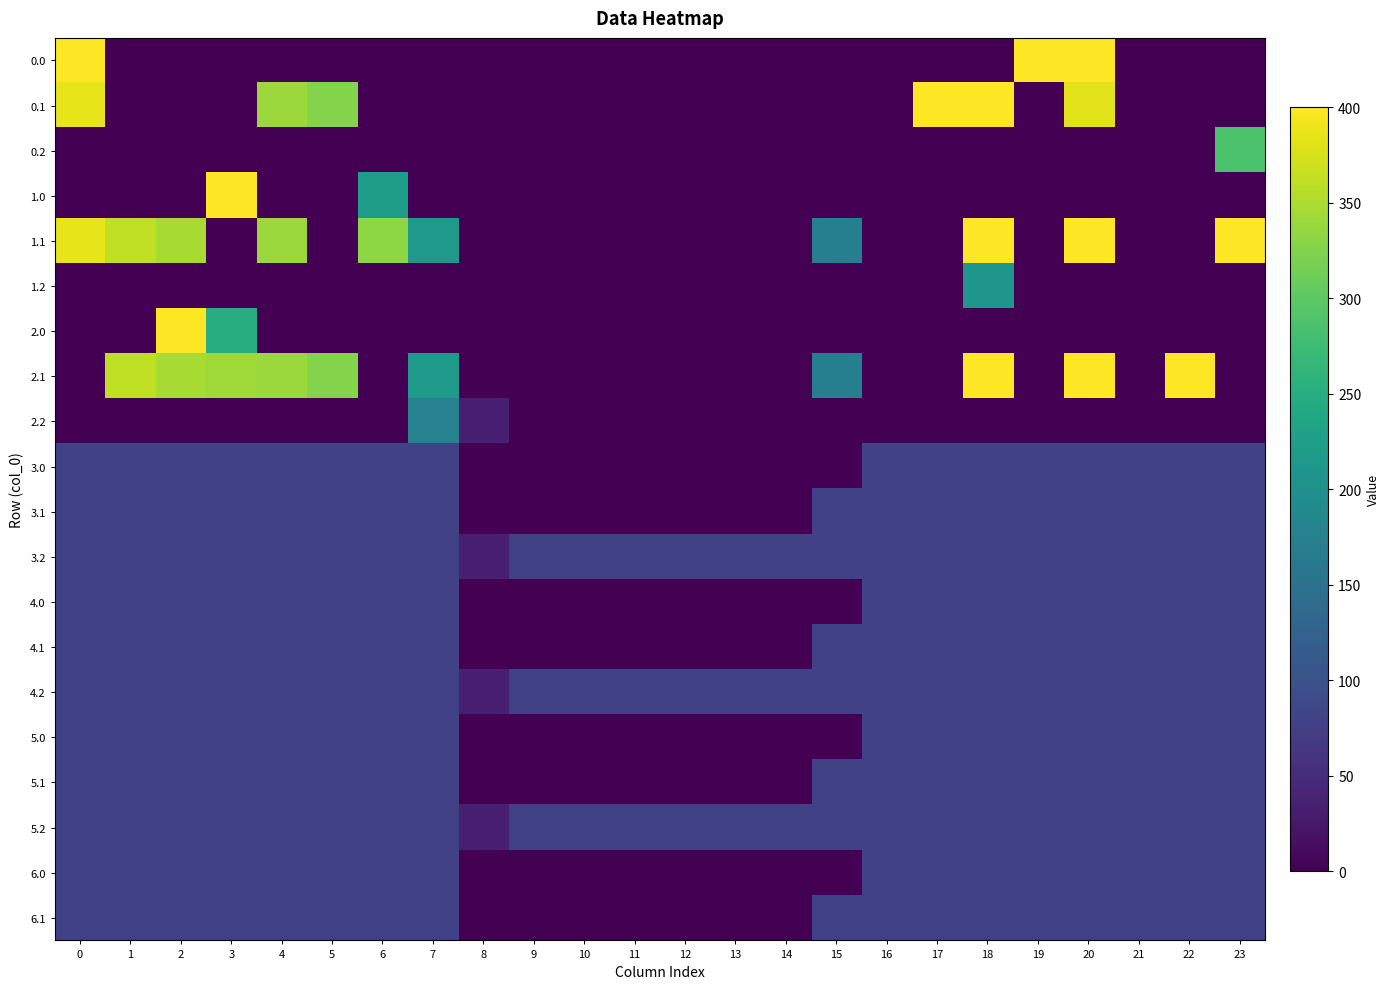

Reading left to right, what are all the values shown in this chart?

0.0: 0=400.0	1=0.0	2=0.0	3=0.0	4=0.0	5=0.0	6=0.0	7=0.0	8=0.0	9=0.0	10=0.0	11=0.0	12=0.0	13=0.0	14=0.0	15=0.0	16=0.0	17=0.0	18=0.0	19=400.0	20=400.0	21=0.0	22=0.0	23=0.0
0.1: 0=384.6	1=0.0	2=0.0	3=0.0	4=339.6	5=325.7	6=0.0	7=0.0	8=0.0	9=0.0	10=0.0	11=0.0	12=0.0	13=0.0	14=0.0	15=0.0	16=0.0	17=400.0	18=400.0	19=0.0	20=381.3	21=0.0	22=0.0	23=0.0
0.2: 0=0.0	1=0.0	2=0.0	3=0.0	4=0.0	5=0.0	6=0.0	7=0.0	8=0.0	9=0.0	10=0.0	11=0.0	12=0.0	13=0.0	14=0.0	15=0.0	16=0.0	17=0.0	18=0.0	19=0.0	20=0.0	21=0.0	22=0.0	23=287.5
1.0: 0=0.0	1=0.0	2=0.0	3=400.0	4=0.0	5=0.0	6=224.7	7=0.0	8=0.0	9=0.0	10=0.0	11=0.0	12=0.0	13=0.0	14=0.0	15=0.0	16=0.0	17=0.0	18=0.0	19=0.0	20=0.0	21=0.0	22=0.0	23=0.0
1.1: 0=384.6	1=361.1	2=347.9	3=0.0	4=339.6	5=0.0	6=332.2	7=217.1	8=0.0	9=0.0	10=0.0	11=0.0	12=0.0	13=0.0	14=0.0	15=173.1	16=0.0	17=0.0	18=400.0	19=0.0	20=400.0	21=0.0	22=0.0	23=399.4
1.2: 0=0.0	1=0.0	2=0.0	3=0.0	4=0.0	5=0.0	6=0.0	7=0.0	8=0.0	9=0.0	10=0.0	11=0.0	12=0.0	13=0.0	14=0.0	15=0.0	16=0.0	17=0.0	18=210.0	19=0.0	20=0.0	21=0.0	22=0.0	23=0.0
2.0: 0=0.0	1=0.0	2=400.0	3=249.6	4=0.0	5=0.0	6=0.0	7=0.0	8=0.0	9=0.0	10=0.0	11=0.0	12=0.0	13=0.0	14=0.0	15=0.0	16=0.0	17=0.0	18=0.0	19=0.0	20=0.0	21=0.0	22=0.0	23=0.0
2.1: 0=0.0	1=361.1	2=347.9	3=342.7	4=339.6	5=325.7	6=0.0	7=217.1	8=0.0	9=0.0	10=0.0	11=0.0	12=0.0	13=0.0	14=0.0	15=173.1	16=0.0	17=0.0	18=400.0	19=0.0	20=400.0	21=0.0	22=400.0	23=0.0
2.2: 0=0.0	1=0.0	2=0.0	3=0.0	4=0.0	5=0.0	6=0.0	7=176.6	8=35.3	9=0.0	10=0.0	11=0.0	12=0.0	13=0.0	14=0.0	15=0.0	16=0.0	17=0.0	18=0.0	19=0.0	20=0.0	21=0.0	22=0.0	23=0.0
3.0: 0=77.0	1=77.0	2=77.0	3=77.0	4=77.0	5=77.0	6=77.0	7=77.0	8=0.0	9=0.0	10=0.0	11=0.0	12=0.0	13=0.0	14=0.0	15=0.0	16=77.0	17=77.0	18=77.0	19=77.0	20=77.0	21=77.0	22=77.0	23=77.0
3.1: 0=77.0	1=77.0	2=77.0	3=77.0	4=77.0	5=77.0	6=77.0	7=77.0	8=0.0	9=0.0	10=0.0	11=0.0	12=0.0	13=0.0	14=0.0	15=77.0	16=77.0	17=77.0	18=77.0	19=77.0	20=77.0	21=77.0	22=77.0	23=77.0
3.2: 0=77.0	1=77.0	2=77.0	3=77.0	4=77.0	5=77.0	6=77.0	7=77.0	8=35.3	9=77.0	10=77.0	11=77.0	12=77.0	13=77.0	14=77.0	15=77.0	16=77.0	17=77.0	18=77.0	19=77.0	20=77.0	21=77.0	22=77.0	23=77.0
4.0: 0=77.0	1=77.0	2=77.0	3=77.0	4=77.0	5=77.0	6=77.0	7=77.0	8=0.0	9=0.0	10=0.0	11=0.0	12=0.0	13=0.0	14=0.0	15=0.0	16=77.0	17=77.0	18=77.0	19=77.0	20=77.0	21=77.0	22=77.0	23=77.0
4.1: 0=77.0	1=77.0	2=77.0	3=77.0	4=77.0	5=77.0	6=77.0	7=77.0	8=0.0	9=0.0	10=0.0	11=0.0	12=0.0	13=0.0	14=0.0	15=77.0	16=77.0	17=77.0	18=77.0	19=77.0	20=77.0	21=77.0	22=77.0	23=77.0
4.2: 0=77.0	1=77.0	2=77.0	3=77.0	4=77.0	5=77.0	6=77.0	7=77.0	8=35.3	9=77.0	10=77.0	11=77.0	12=77.0	13=77.0	14=77.0	15=77.0	16=77.0	17=77.0	18=77.0	19=77.0	20=77.0	21=77.0	22=77.0	23=77.0
5.0: 0=77.0	1=77.0	2=77.0	3=77.0	4=77.0	5=77.0	6=77.0	7=77.0	8=0.0	9=0.0	10=0.0	11=0.0	12=0.0	13=0.0	14=0.0	15=0.0	16=77.0	17=77.0	18=77.0	19=77.0	20=77.0	21=77.0	22=77.0	23=77.0
5.1: 0=77.0	1=77.0	2=77.0	3=77.0	4=77.0	5=77.0	6=77.0	7=77.0	8=0.0	9=0.0	10=0.0	11=0.0	12=0.0	13=0.0	14=0.0	15=77.0	16=77.0	17=77.0	18=77.0	19=77.0	20=77.0	21=77.0	22=77.0	23=77.0
5.2: 0=77.0	1=77.0	2=77.0	3=77.0	4=77.0	5=77.0	6=77.0	7=77.0	8=35.3	9=77.0	10=77.0	11=77.0	12=77.0	13=77.0	14=77.0	15=77.0	16=77.0	17=77.0	18=77.0	19=77.0	20=77.0	21=77.0	22=77.0	23=77.0
6.0: 0=77.0	1=77.0	2=77.0	3=77.0	4=77.0	5=77.0	6=77.0	7=77.0	8=0.0	9=0.0	10=0.0	11=0.0	12=0.0	13=0.0	14=0.0	15=0.0	16=77.0	17=77.0	18=77.0	19=77.0	20=77.0	21=77.0	22=77.0	23=77.0
6.1: 0=77.0	1=77.0	2=77.0	3=77.0	4=77.0	5=77.0	6=77.0	7=77.0	8=0.0	9=0.0	10=0.0	11=0.0	12=0.0	13=0.0	14=0.0	15=77.0	16=77.0	17=77.0	18=77.0	19=77.0	20=77.0	21=77.0	22=77.0	23=77.0